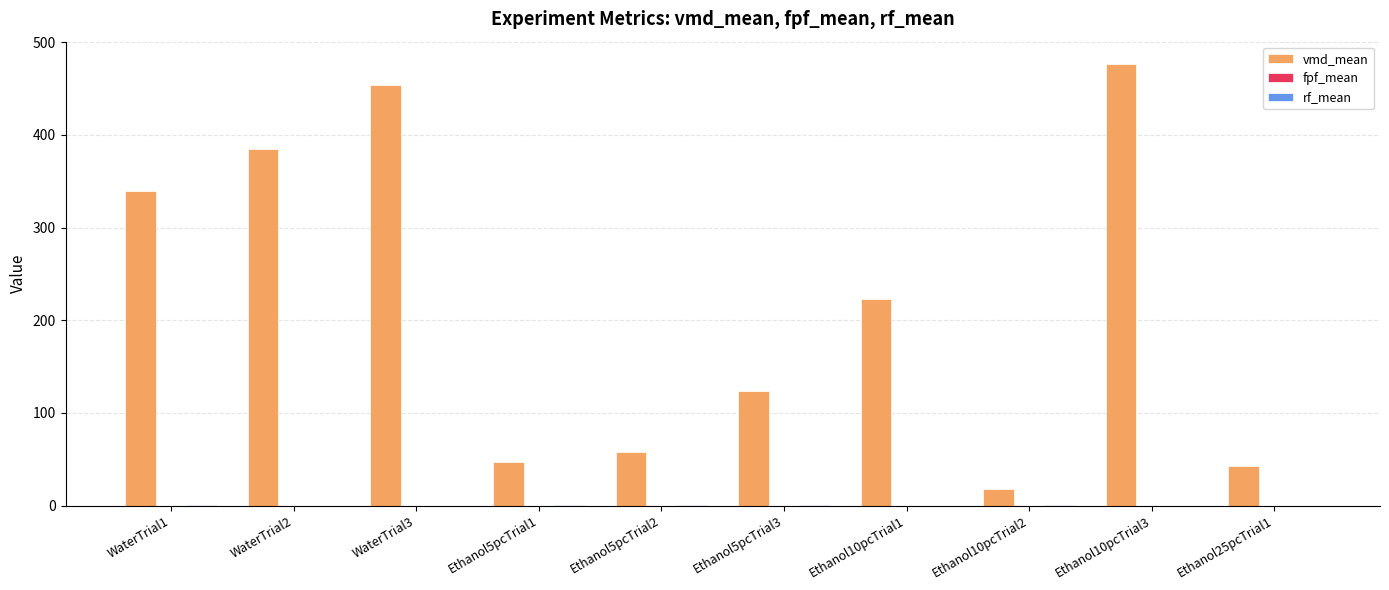

Between Ethanol5pcTrial2 and Ethanol5pcTrial3, which series saw the biggest shift?

vmd_mean